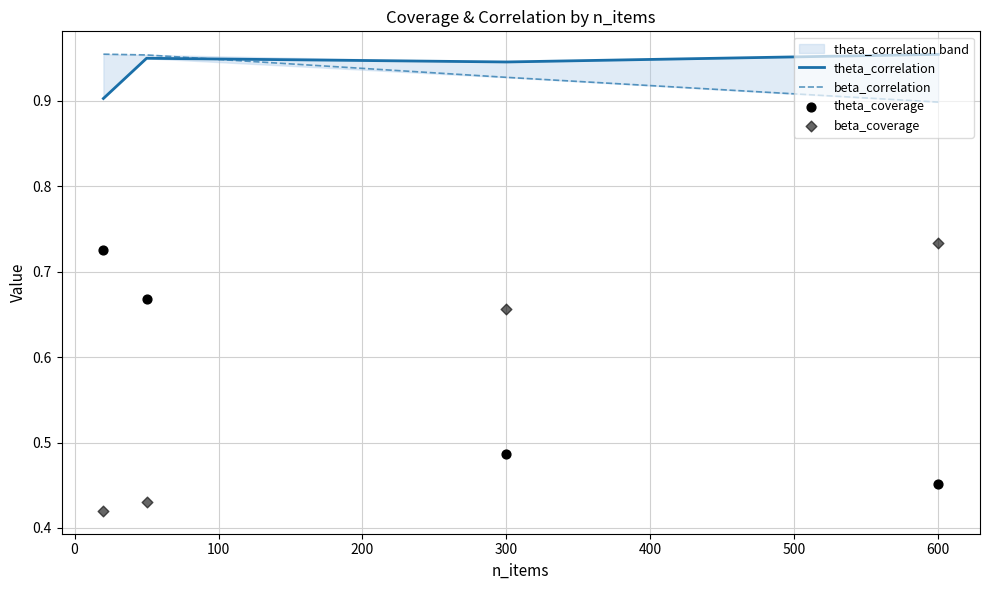

What are all the series names shown in the legend?

theta_correlation, beta_correlation, theta_coverage, beta_coverage